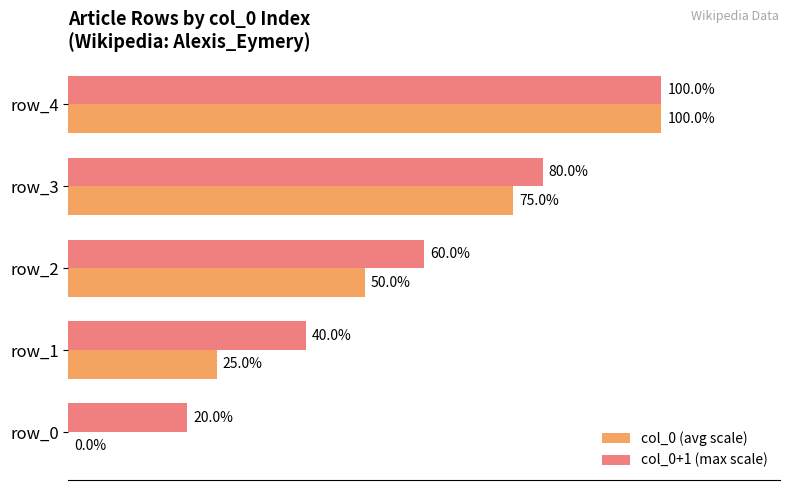

Which category has the highest value in the col_0 (avg scale) series?

row_4